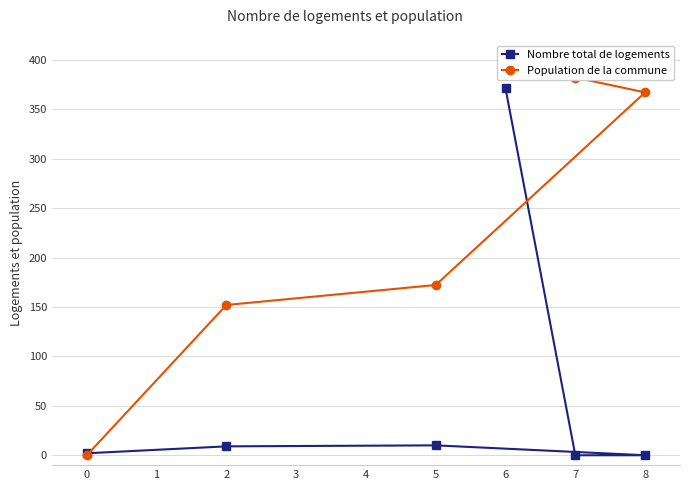

True or false: Nombre total de logements and Population de la commune cross at least once.

True